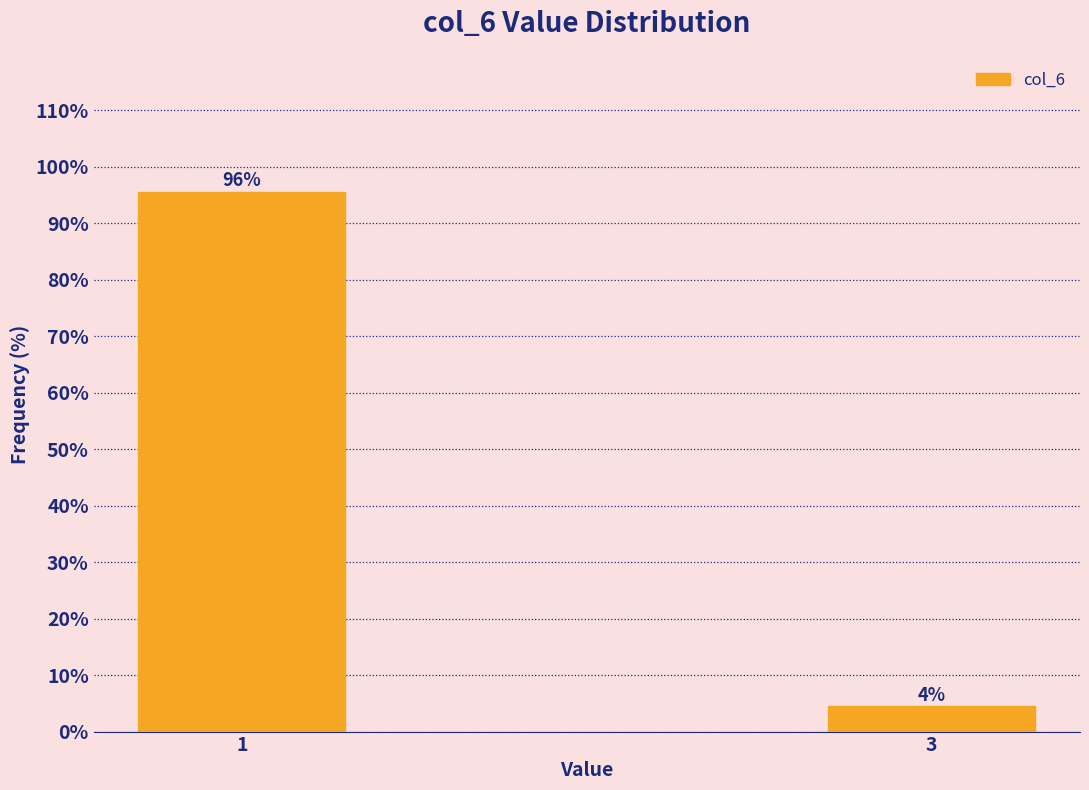

What is the sum of the values at 1 and 3?

100.0